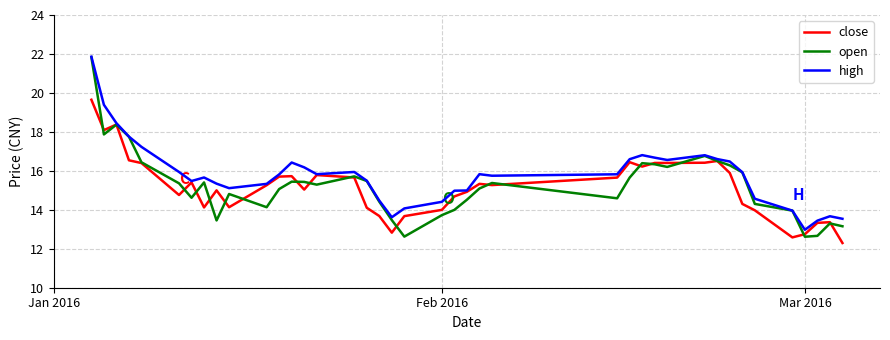

What is the greatest value displayed?

21.9